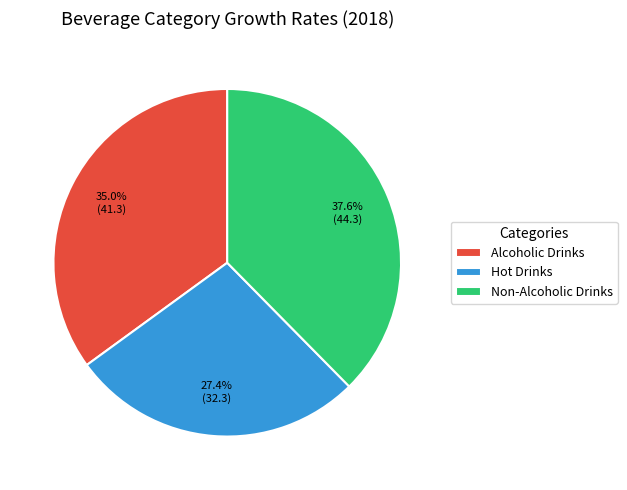

To the nearest percent, what portion does Hot Drinks represent?

27%